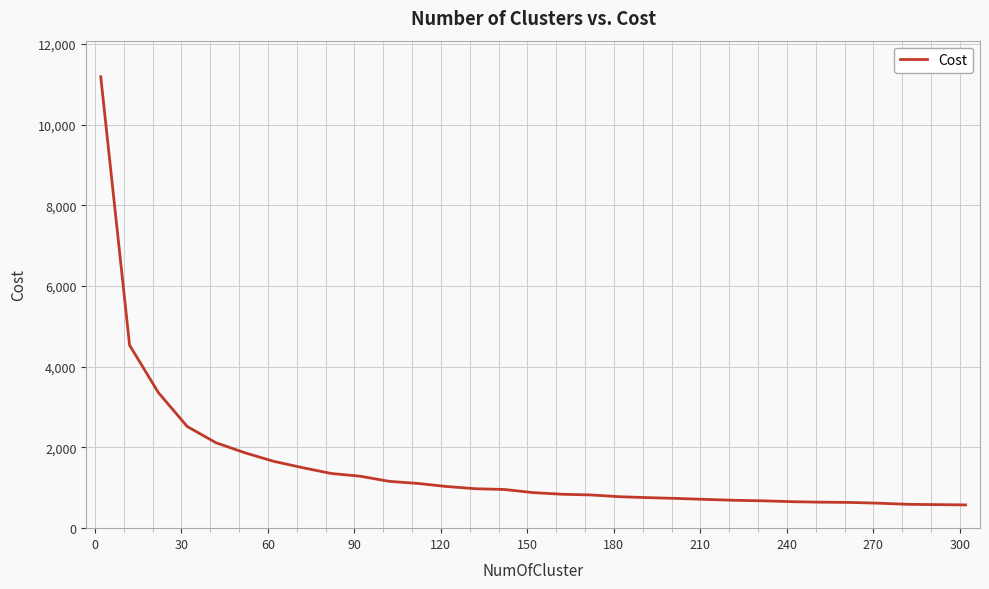

What is the difference between the maximum and minimum values?

10609.1